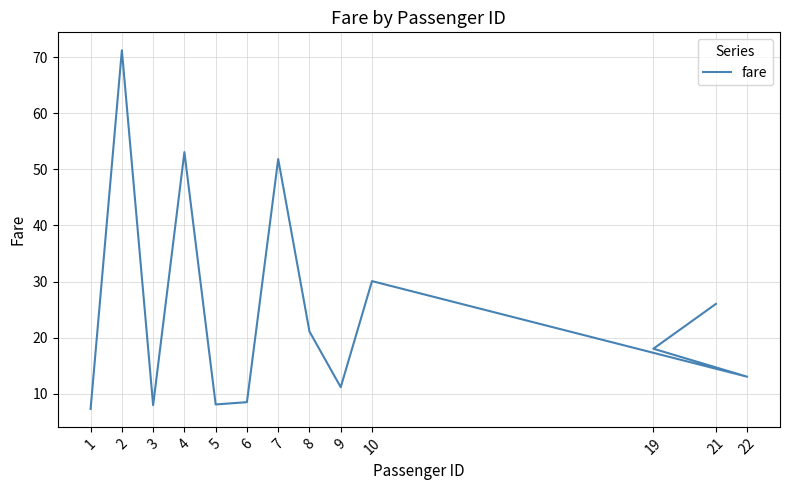

What is the difference between the maximum and second lowest values?

63.4